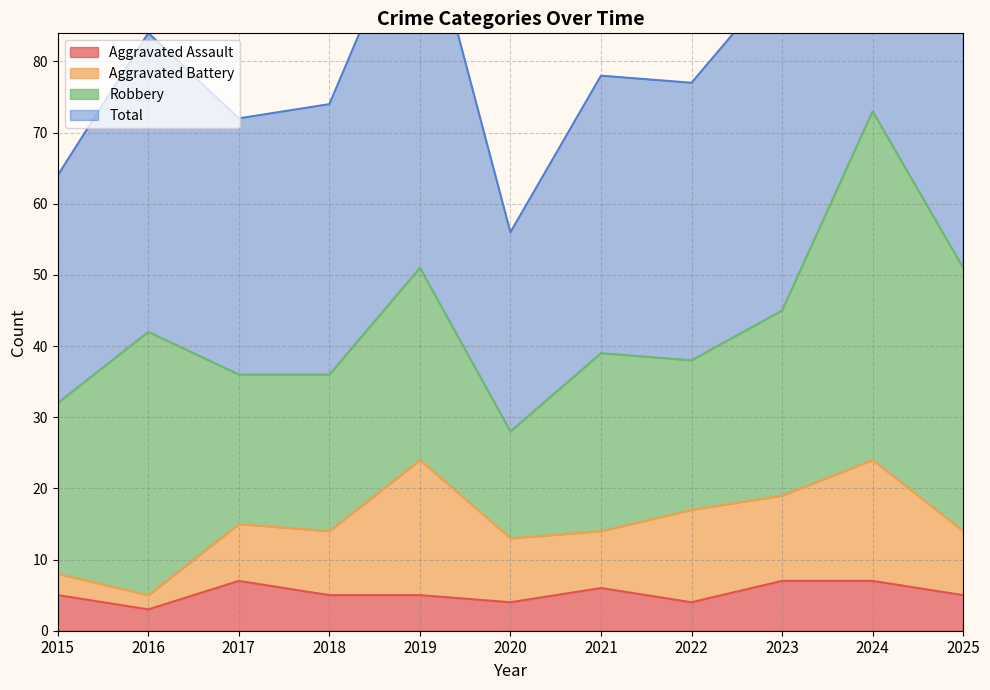

The value of Total at 2020 is 56. True or false?

True